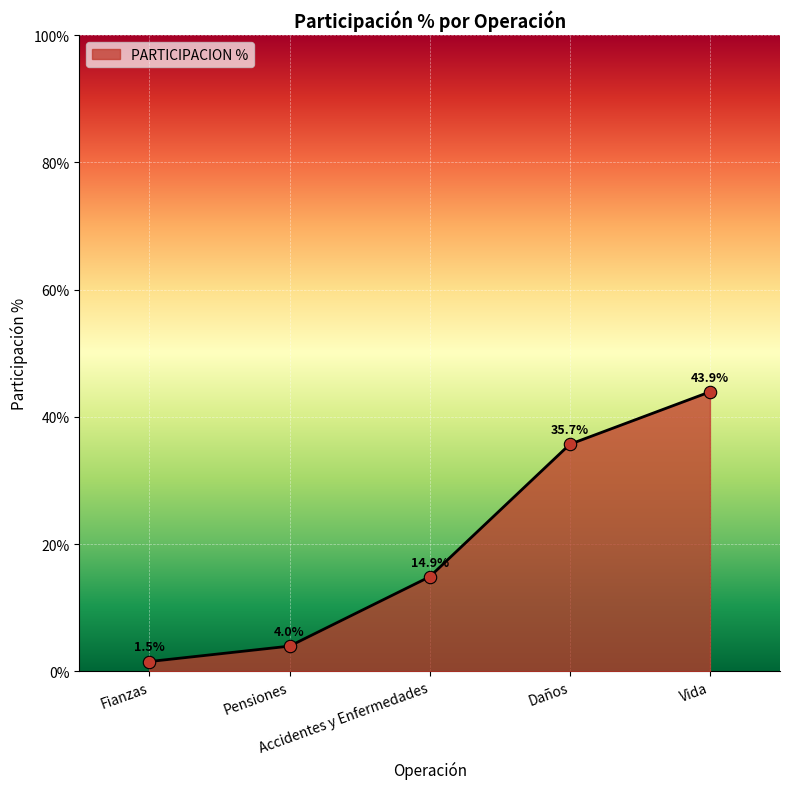

Approximately how many times larger is the value at Vida compared to Accidentes y Enfermedades?

3.0